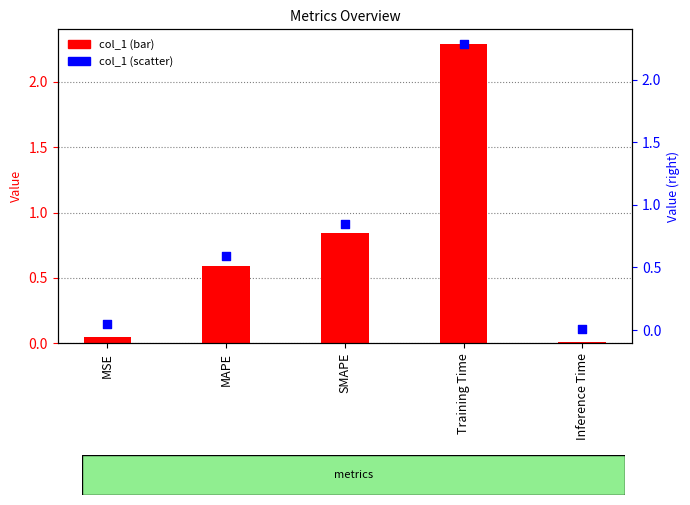

What is the total value across all series at SMAPE?

1.7